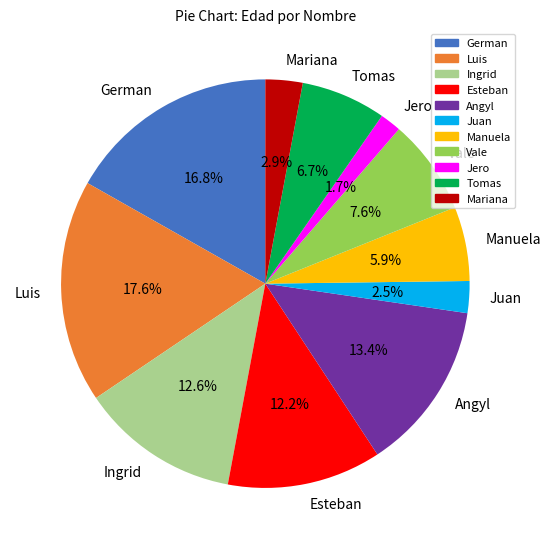

Between Tomas and German, which is larger?

German